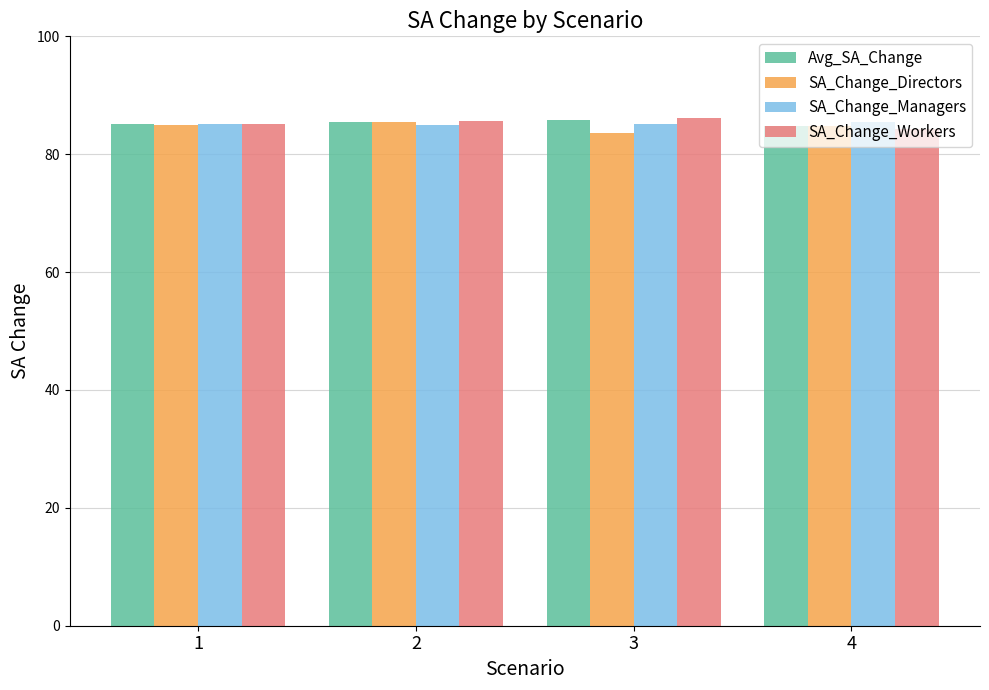

What is the sum of the SA_Change_Workers values at 1 and 3?

171.2